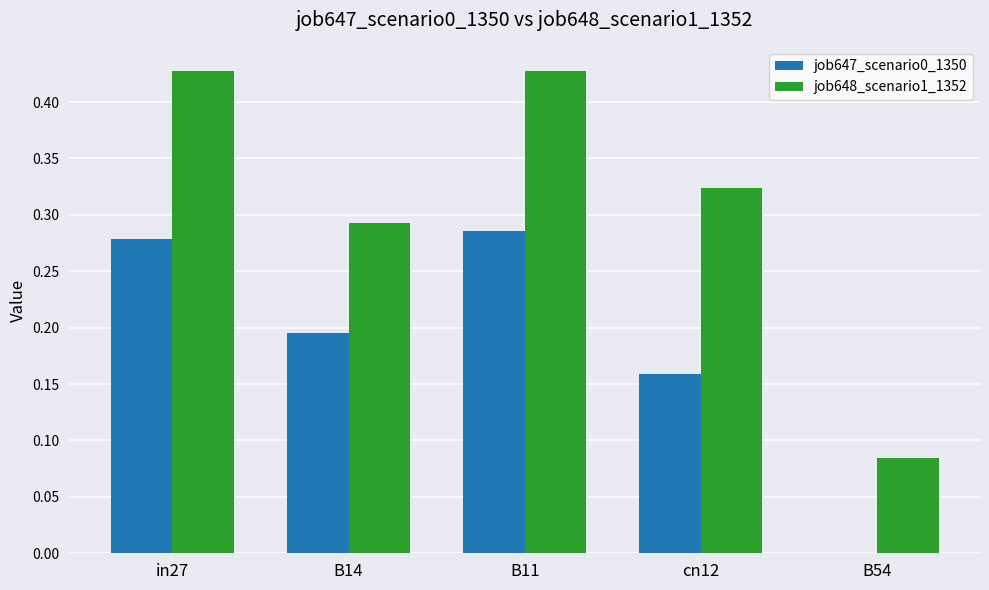

How many categories are shown in the chart?

5